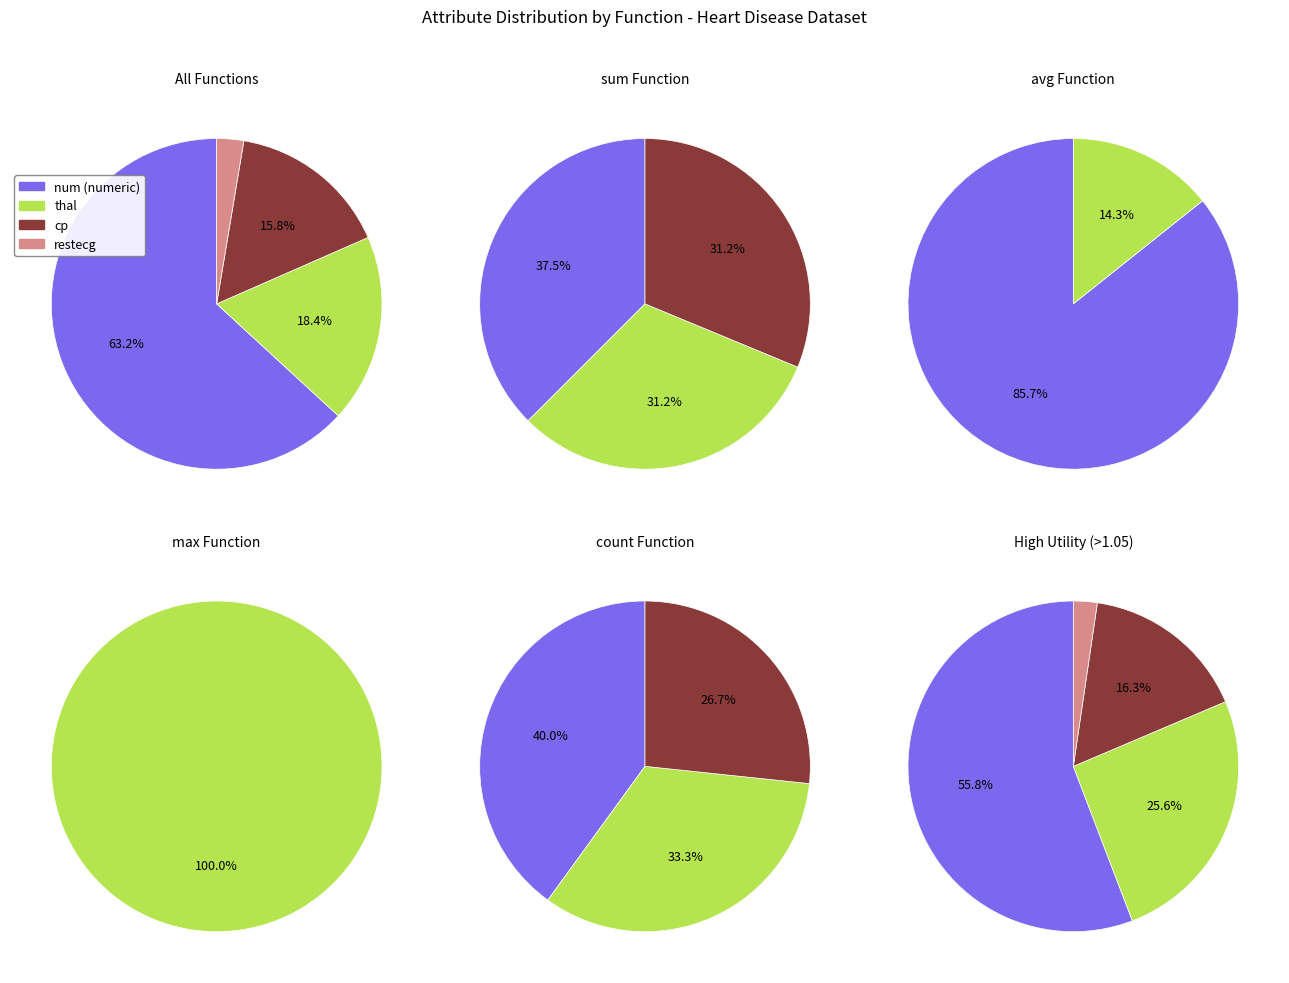

How much of the chart is everything except slope?

100.0%